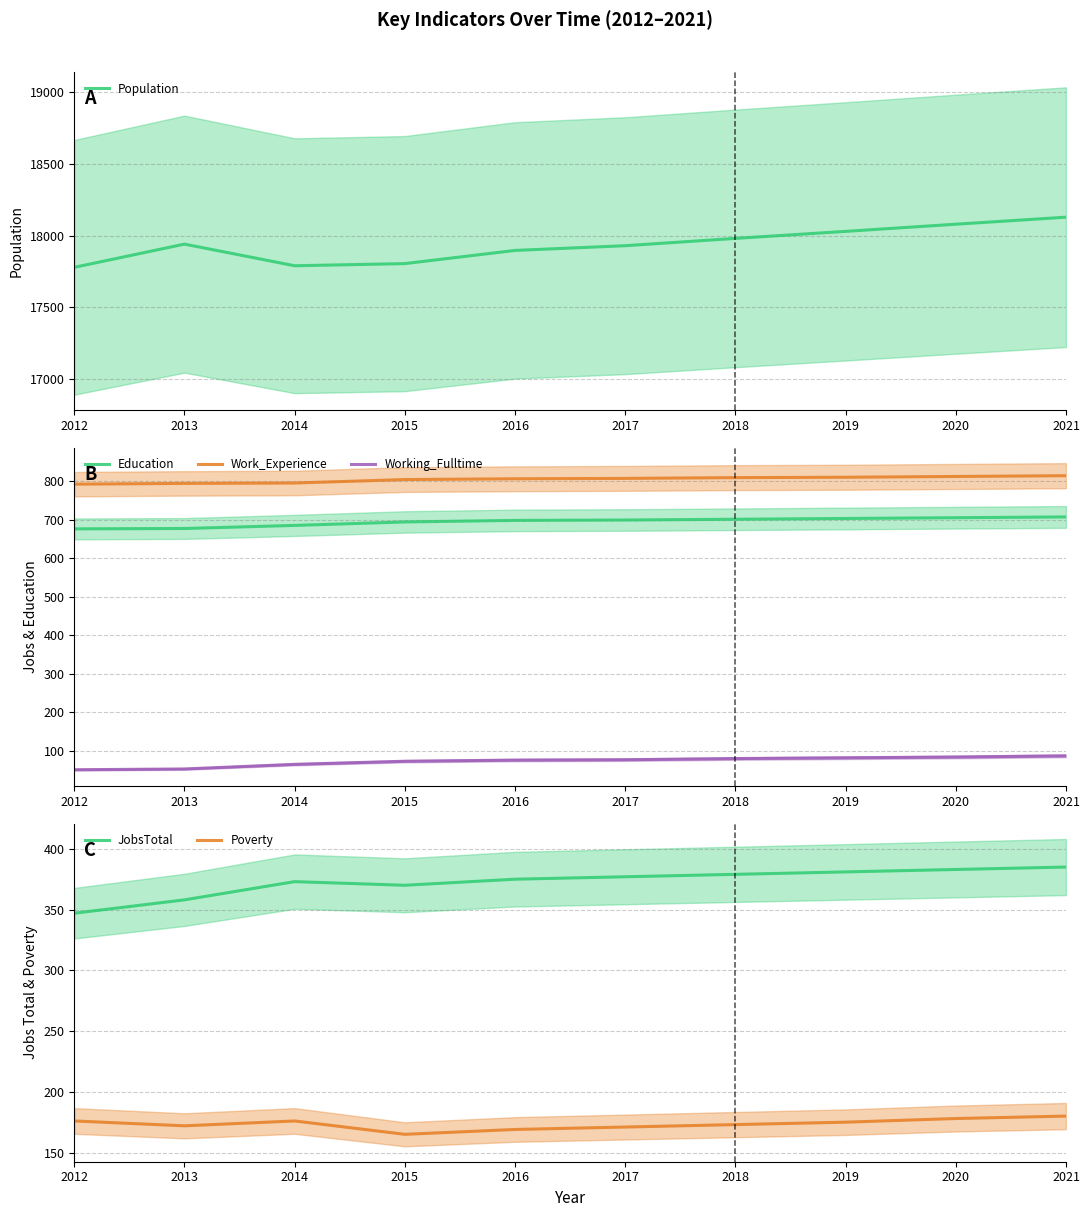

Between 2016 and 2018, which series saw the biggest shift?

Population